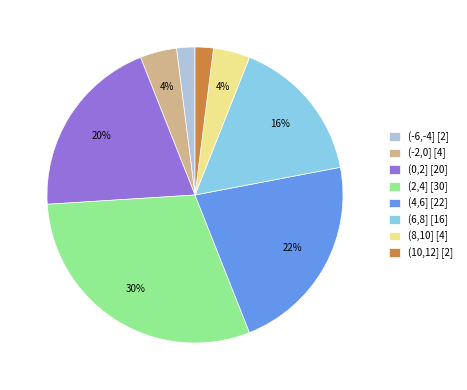

True or false: (0,2] accounts for 14% of the total.

False